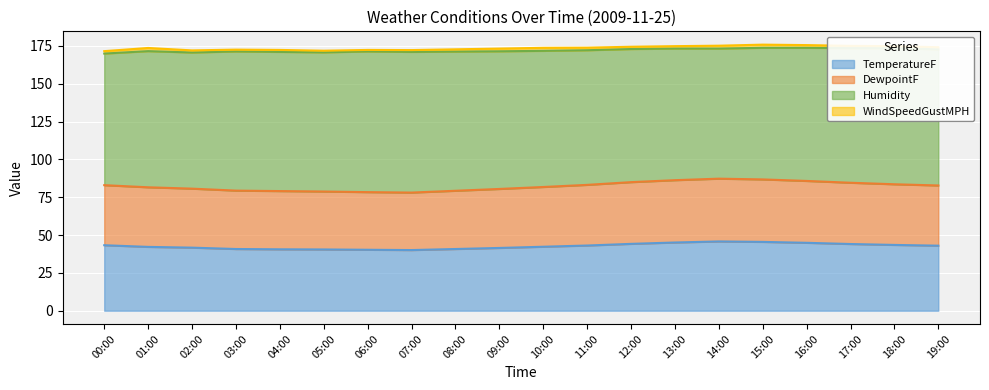

At which category does the chart reach its minimum across all series?

07:00